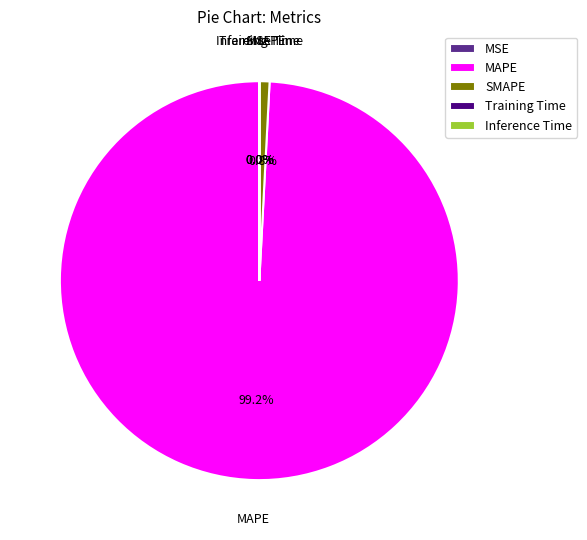

How much of the chart is everything except MAPE?

0.8%